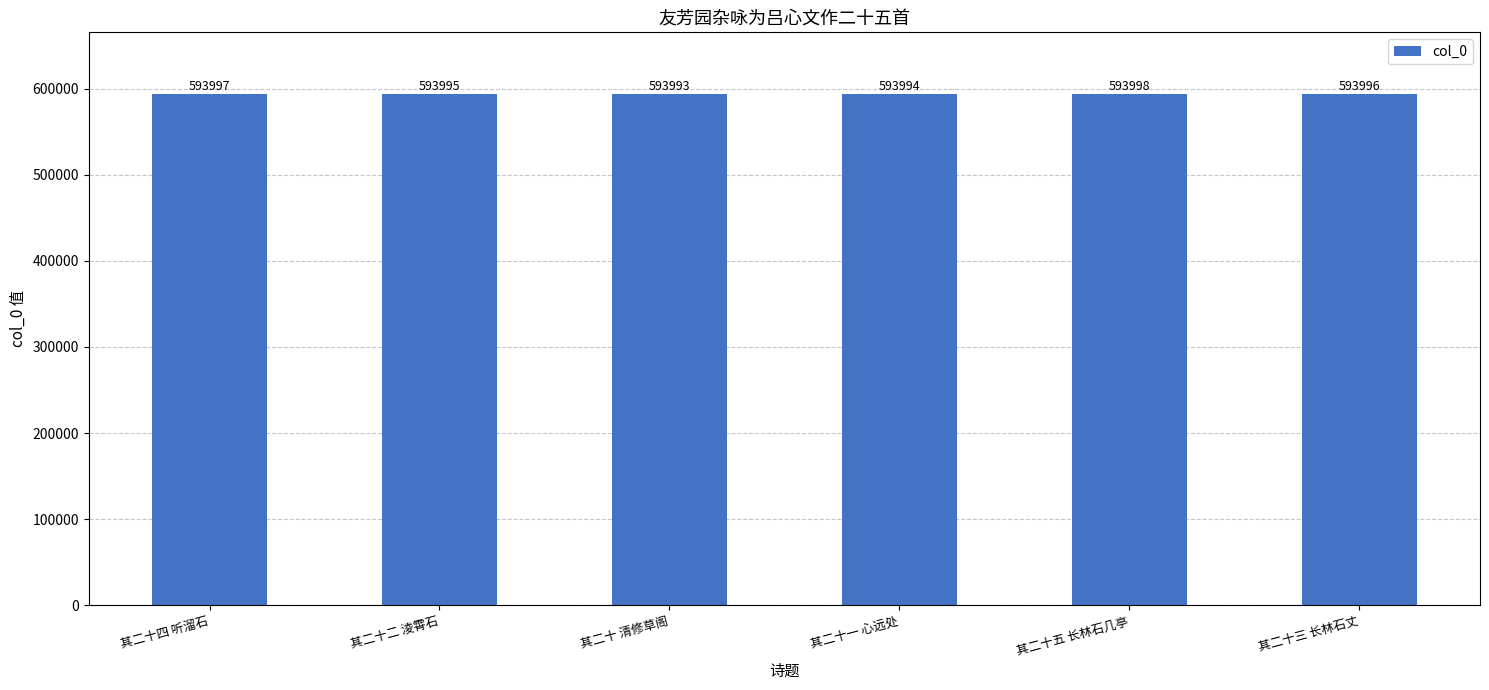

Reading left to right, list all the values displayed in this chart.

593997	593995	593993	593994	593998	593996